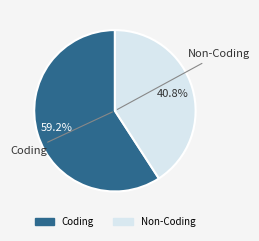

What is the smallest slice in the pie chart?

Non-Coding